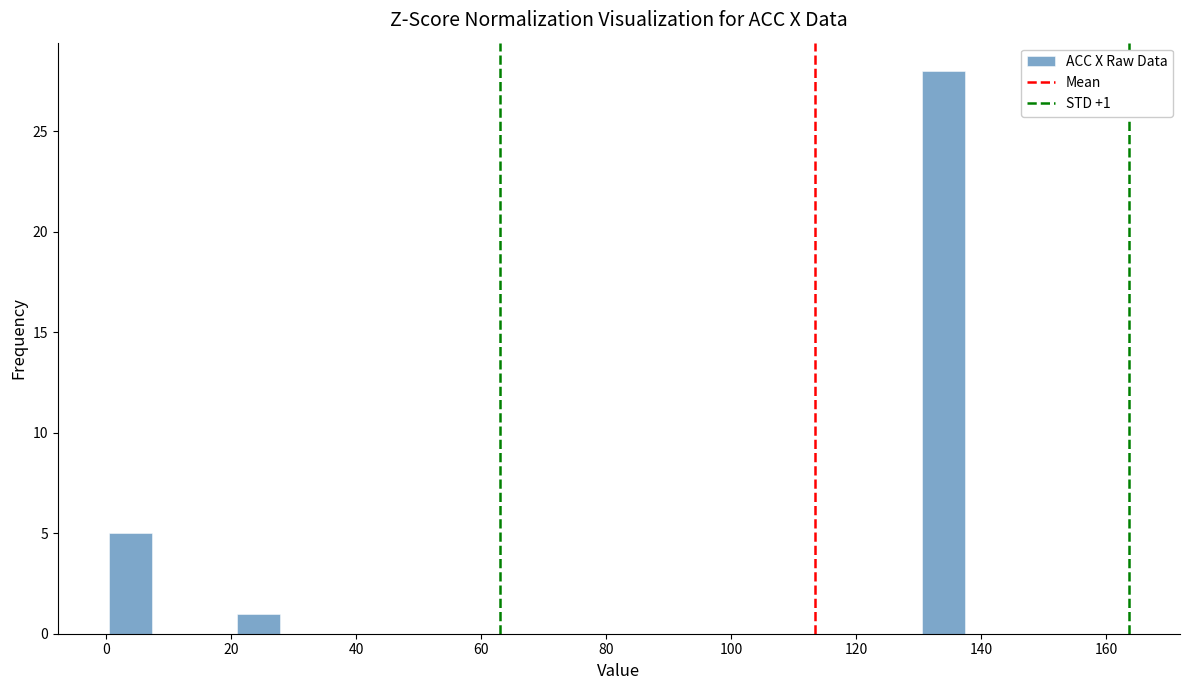

Around what value on the x-axis is the tallest bar? Give the approximate position of its centre, as read against the axis.

134